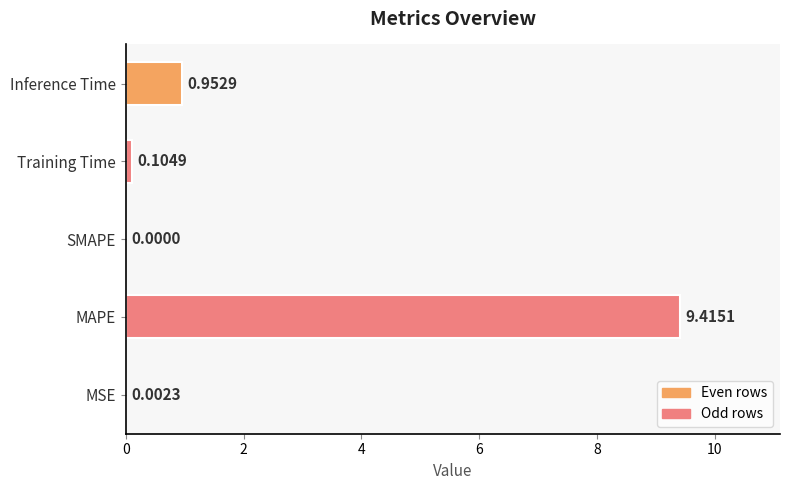

Between Training Time and SMAPE, which is larger?

Training Time